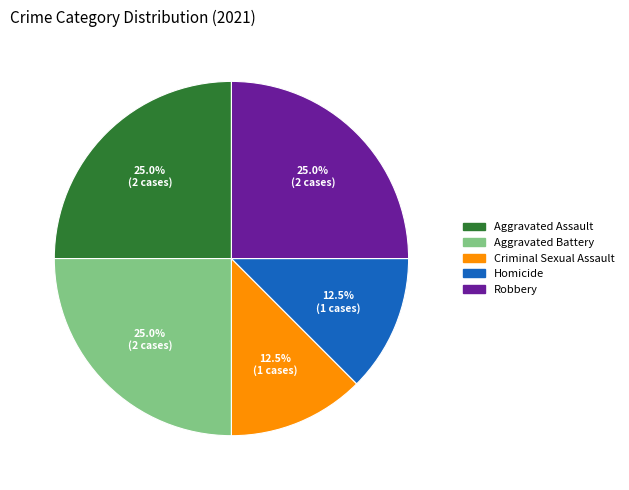

Does any single category account for the majority?

No